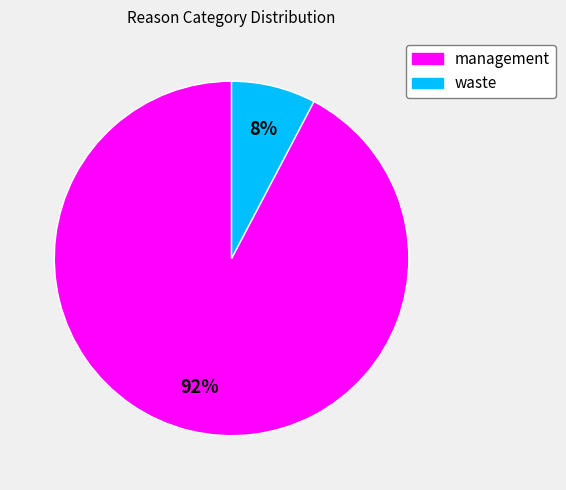

Which has a higher value, management or waste?

management